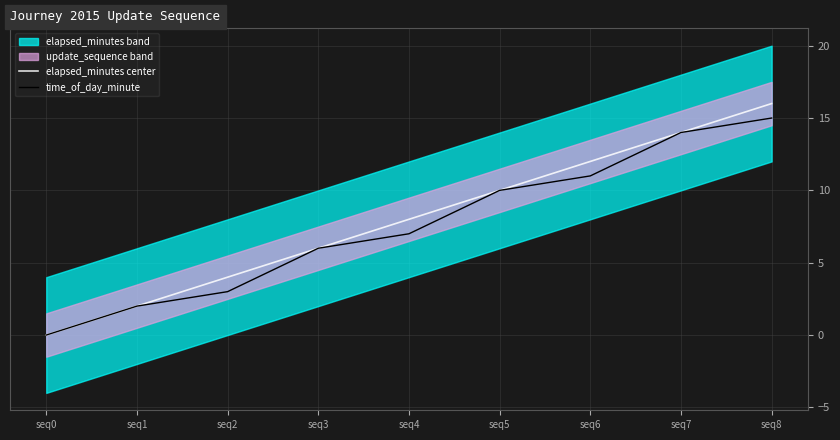

At which label does elapsed_minutes center reach its peak?

seq8